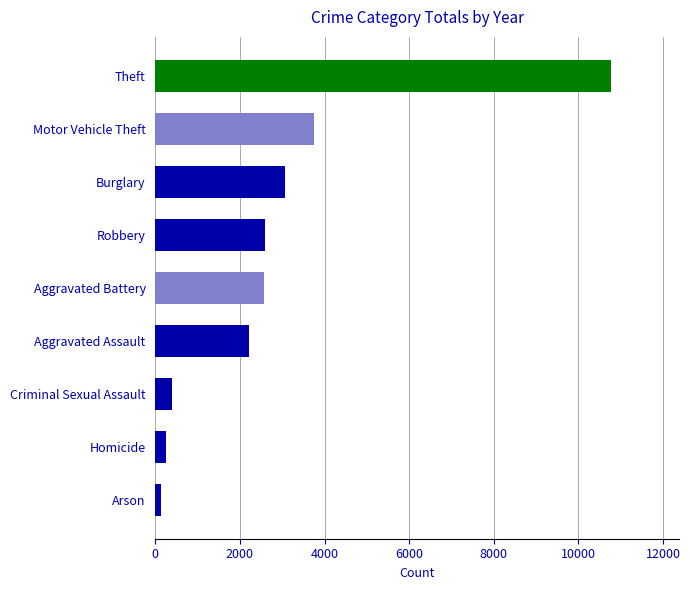

The chart shows a value of 17030 at Theft. True or false?

False